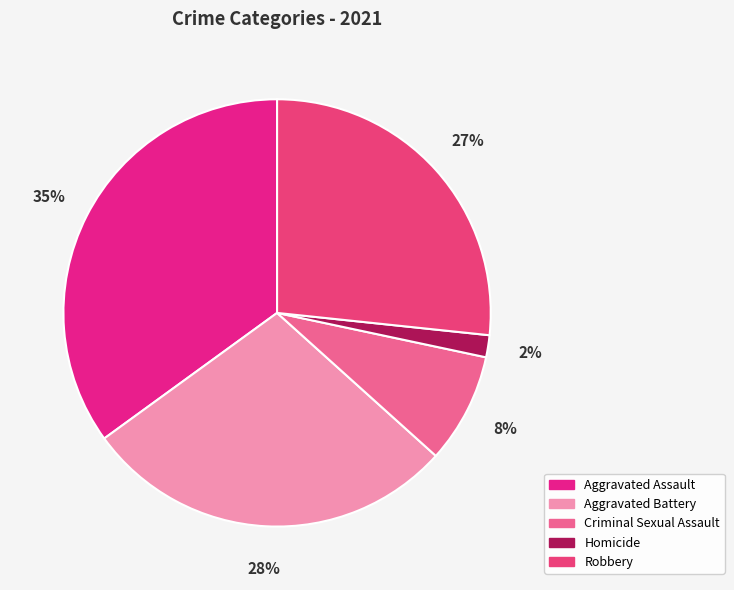

What is the smallest slice in the pie chart?

Homicide